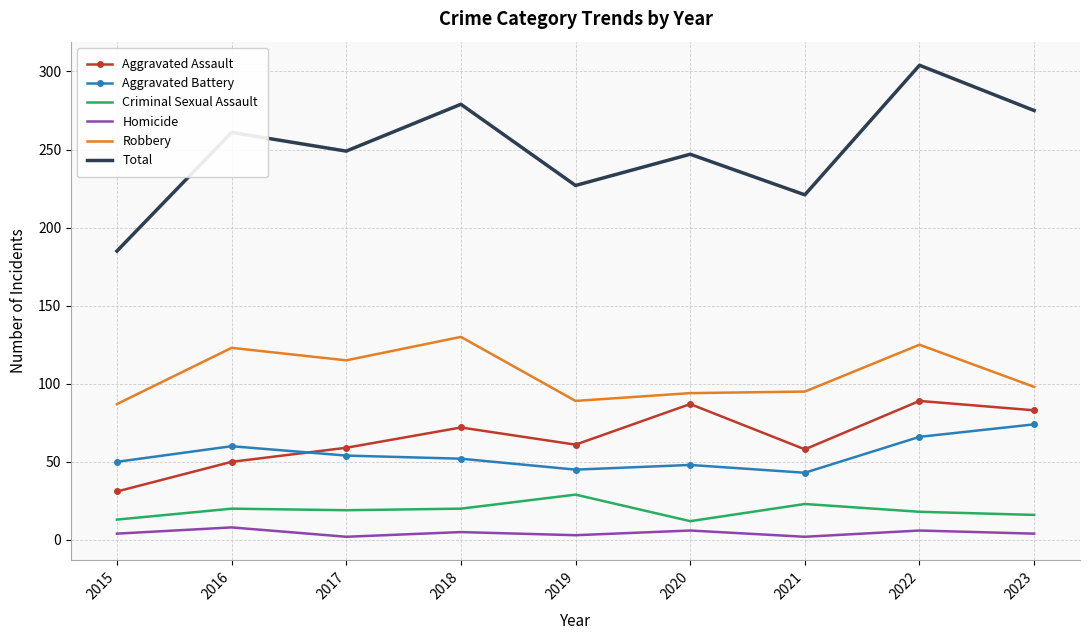

What is the average value of the Aggravated Battery series?

55